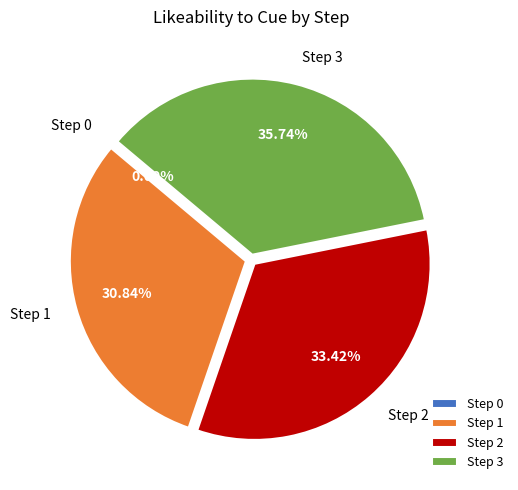

True or false: Step 2 accounts for 39% of the total.

False